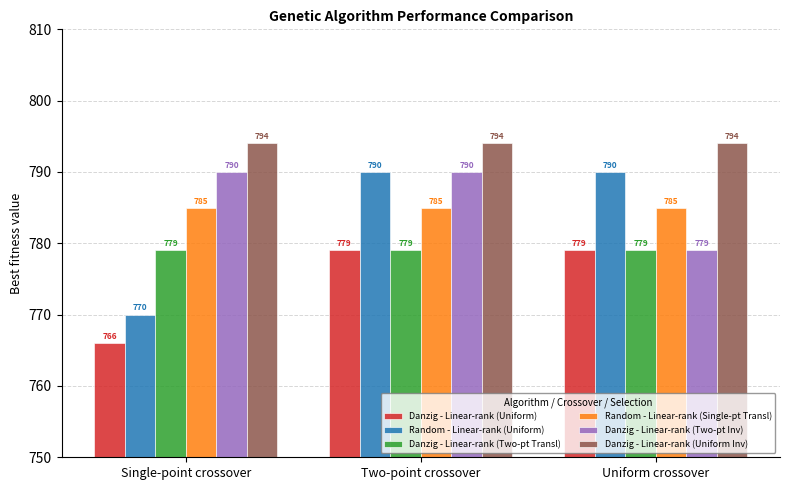

At how many categories does at least one series exceed 792?

3